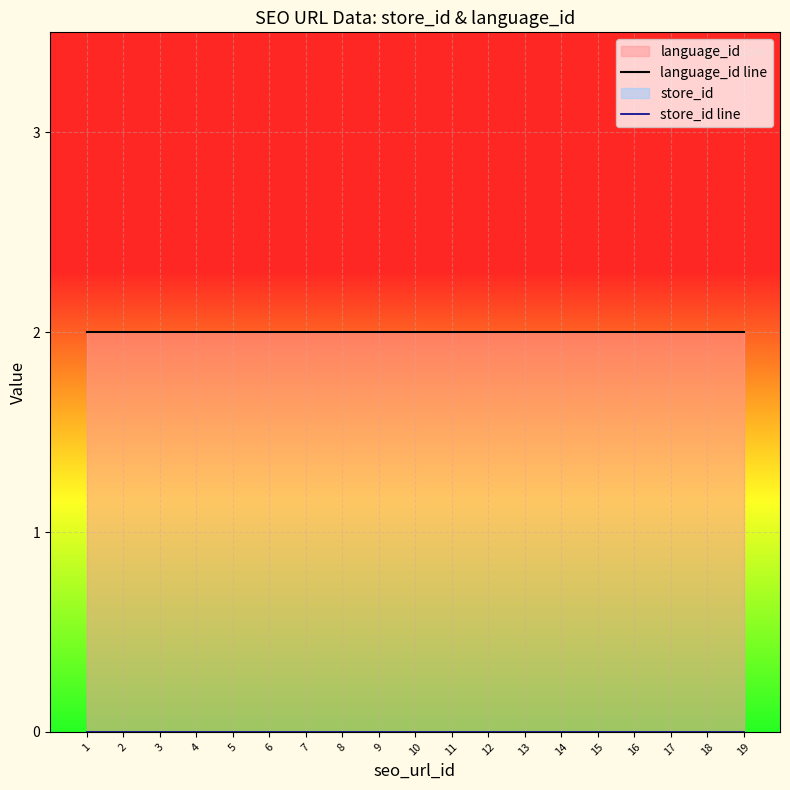

Reading left to right, what are all the values shown in this chart?

language_id line: 2	2	2	2	2	2	2	2	2	2	2	2	2	2	2	2	2	2	2
store_id line: 0	0	0	0	0	0	0	0	0	0	0	0	0	0	0	0	0	0	0